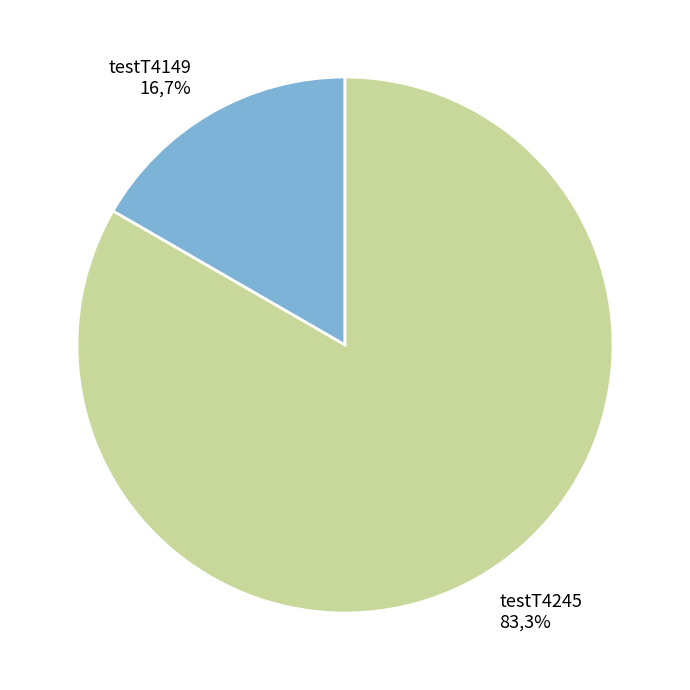

What percentage is the testT4149 slice, to the nearest percent?

17%